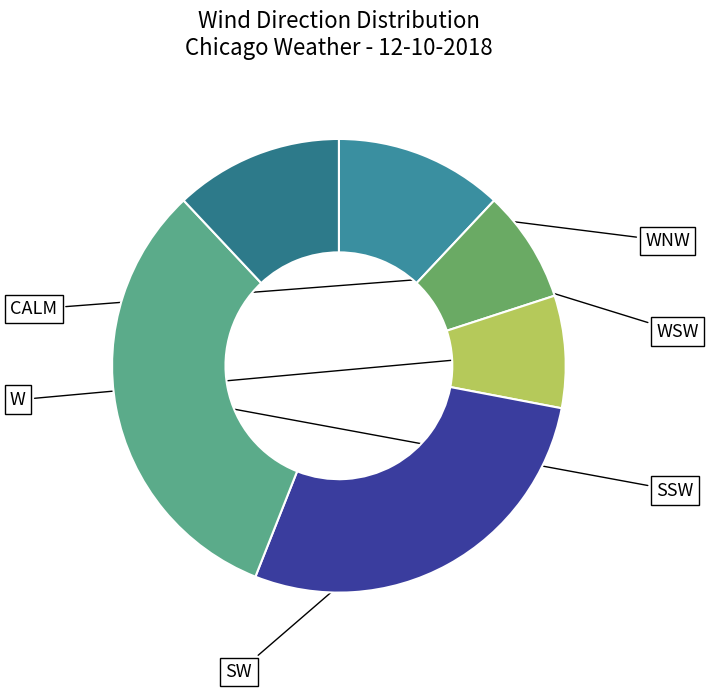

How many slices are in this pie chart?

6